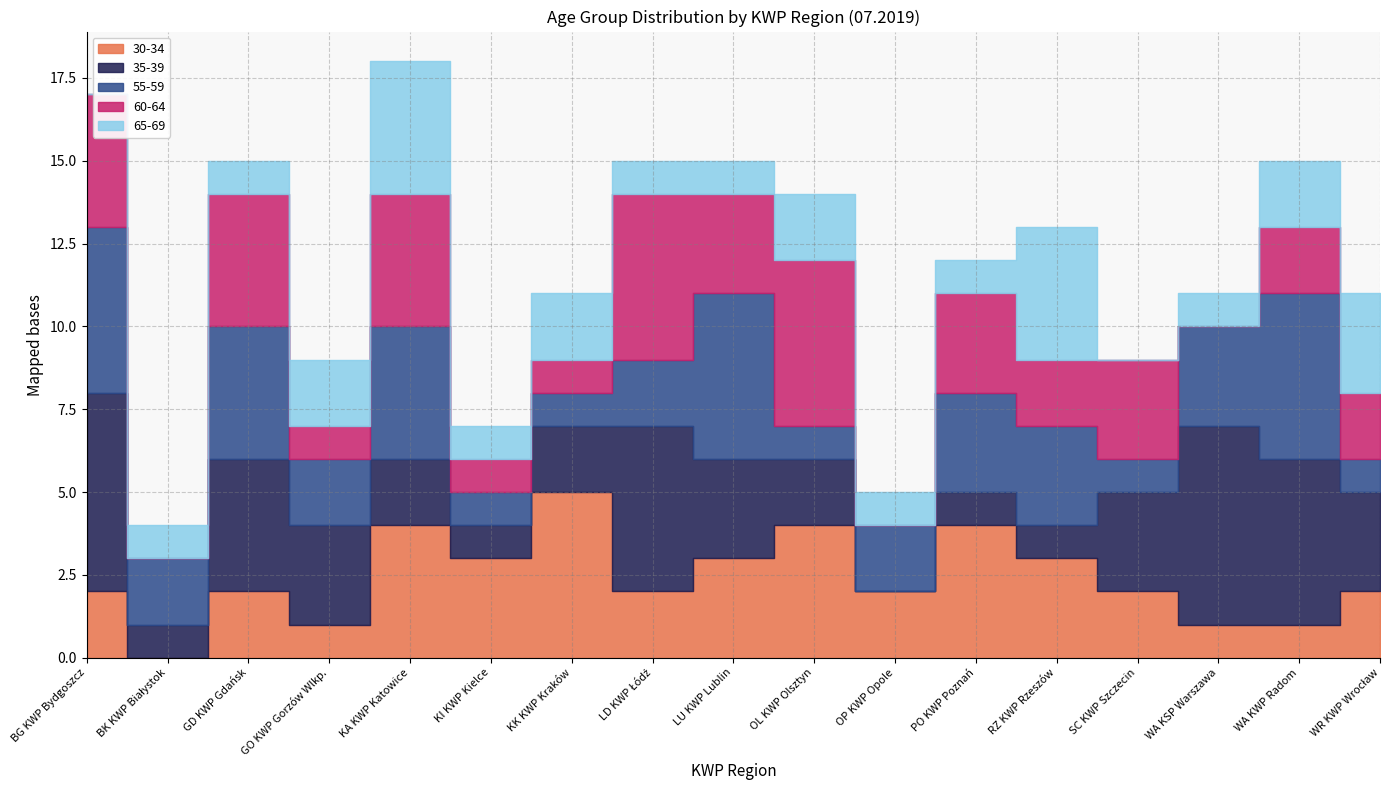

Is the value of 60-64 at RZ KWP Rzeszów greater than the value of 55-59 at LU KWP Lublin?

No